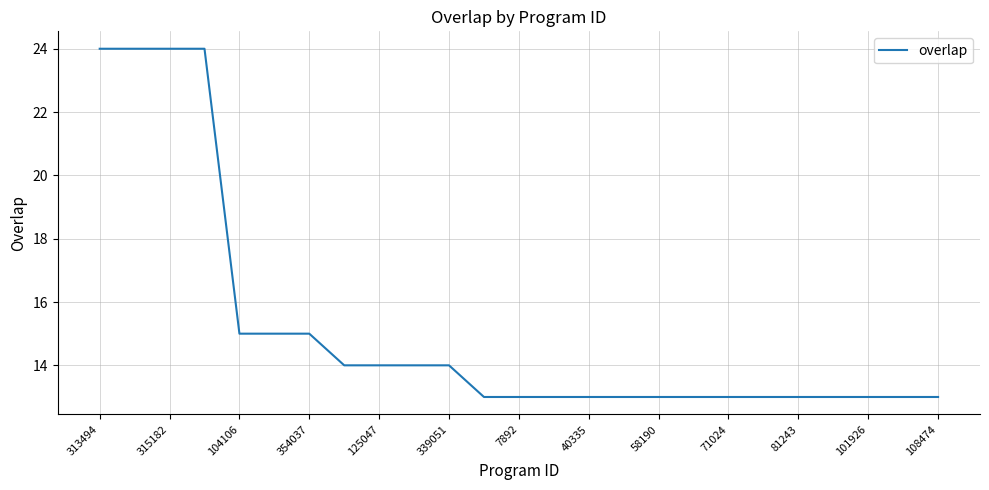

Does the chart have visible grid lines?

Yes